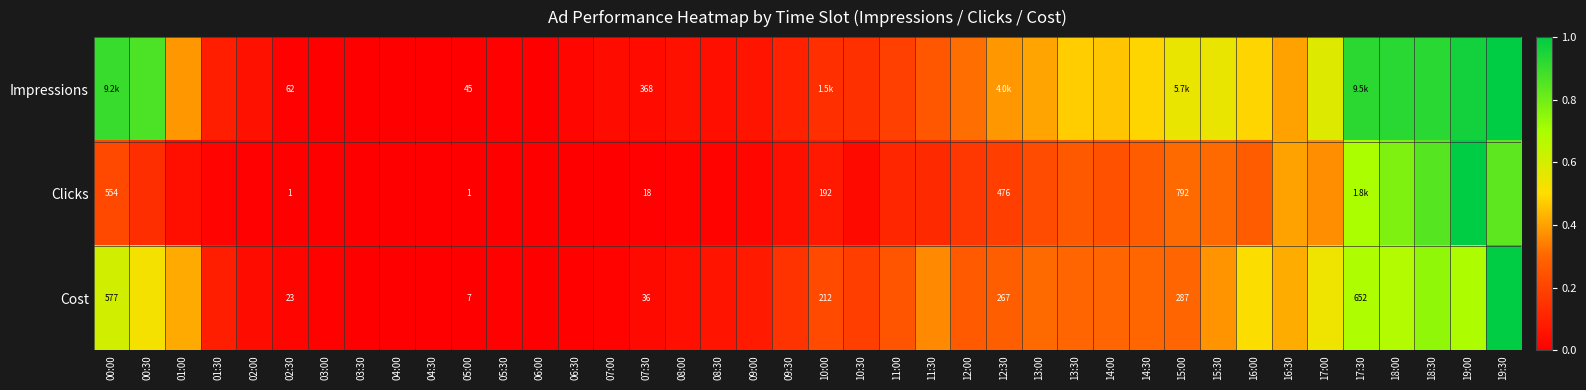

True or false: Clicks has a value of 0.1 at 11:30.

True